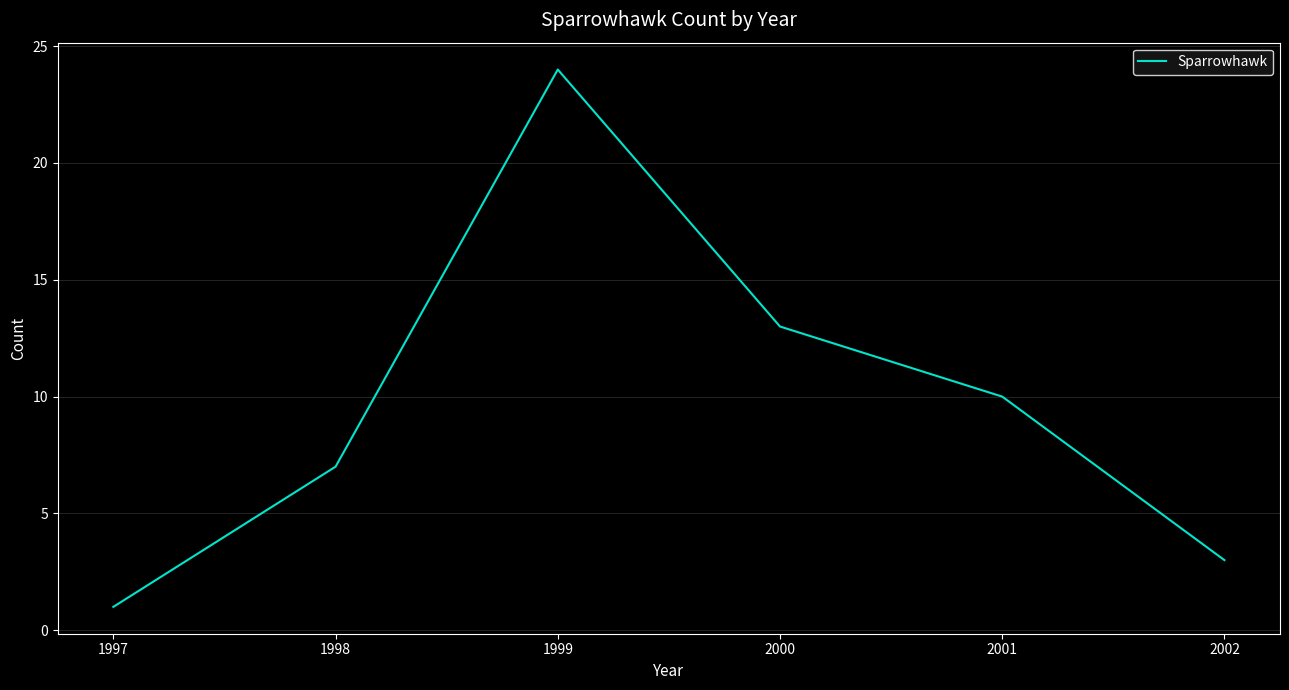

Reading right to left, list all the values displayed in this chart.

2002=3	2001=10	2000=13	1999=24	1998=7	1997=1